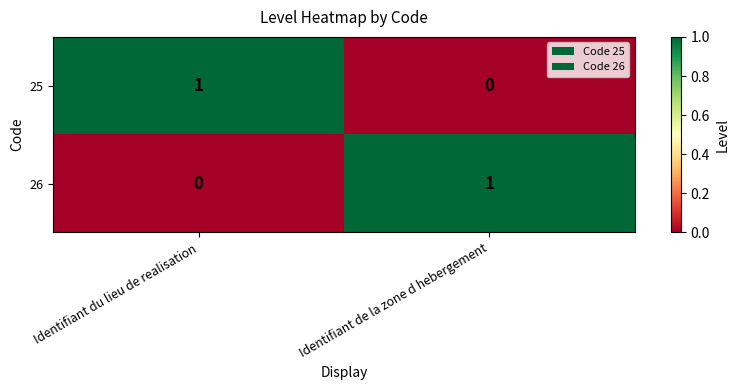

The 25 series shows 0 at Identifiant de la zone d hebergement. True or false?

True